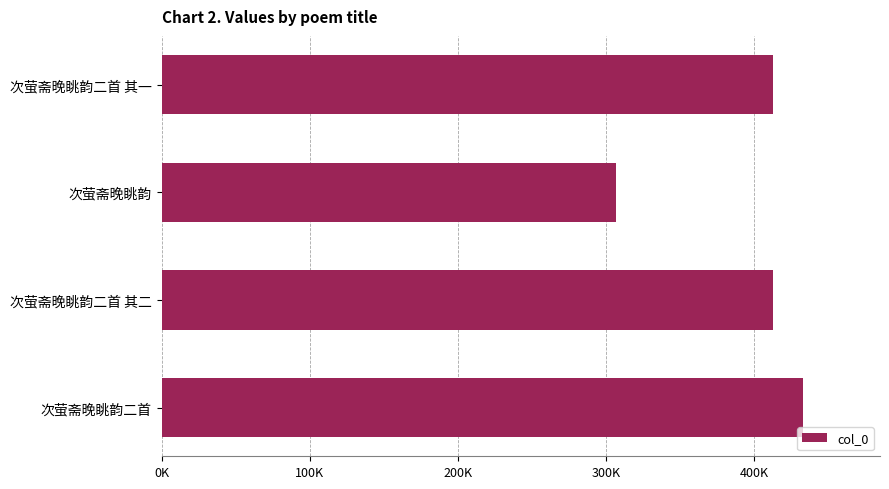

Are the bars horizontal?

Yes